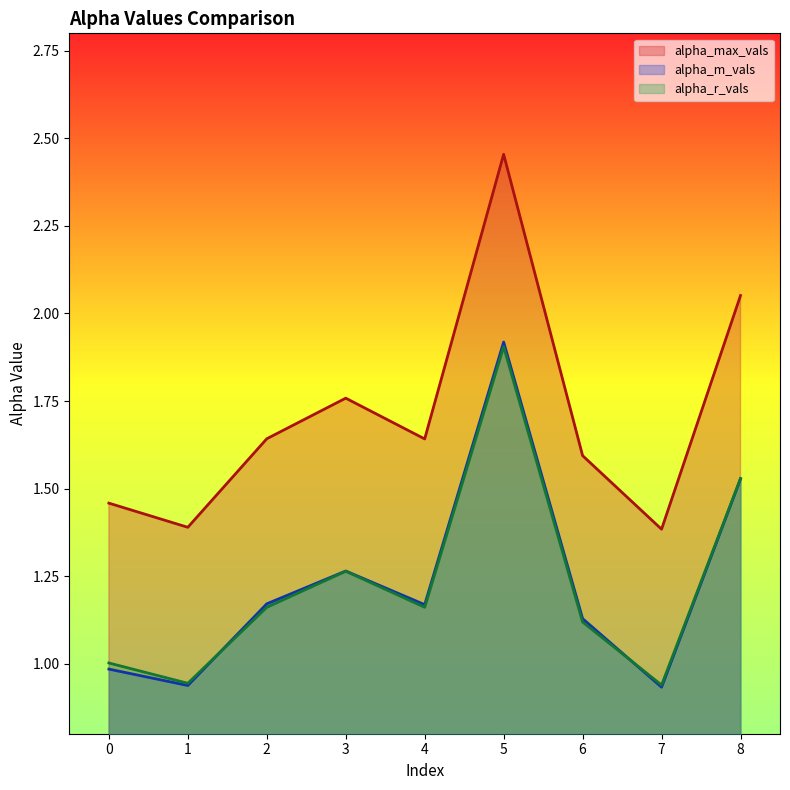

What value does the alpha_r_vals series have at 1?

0.9